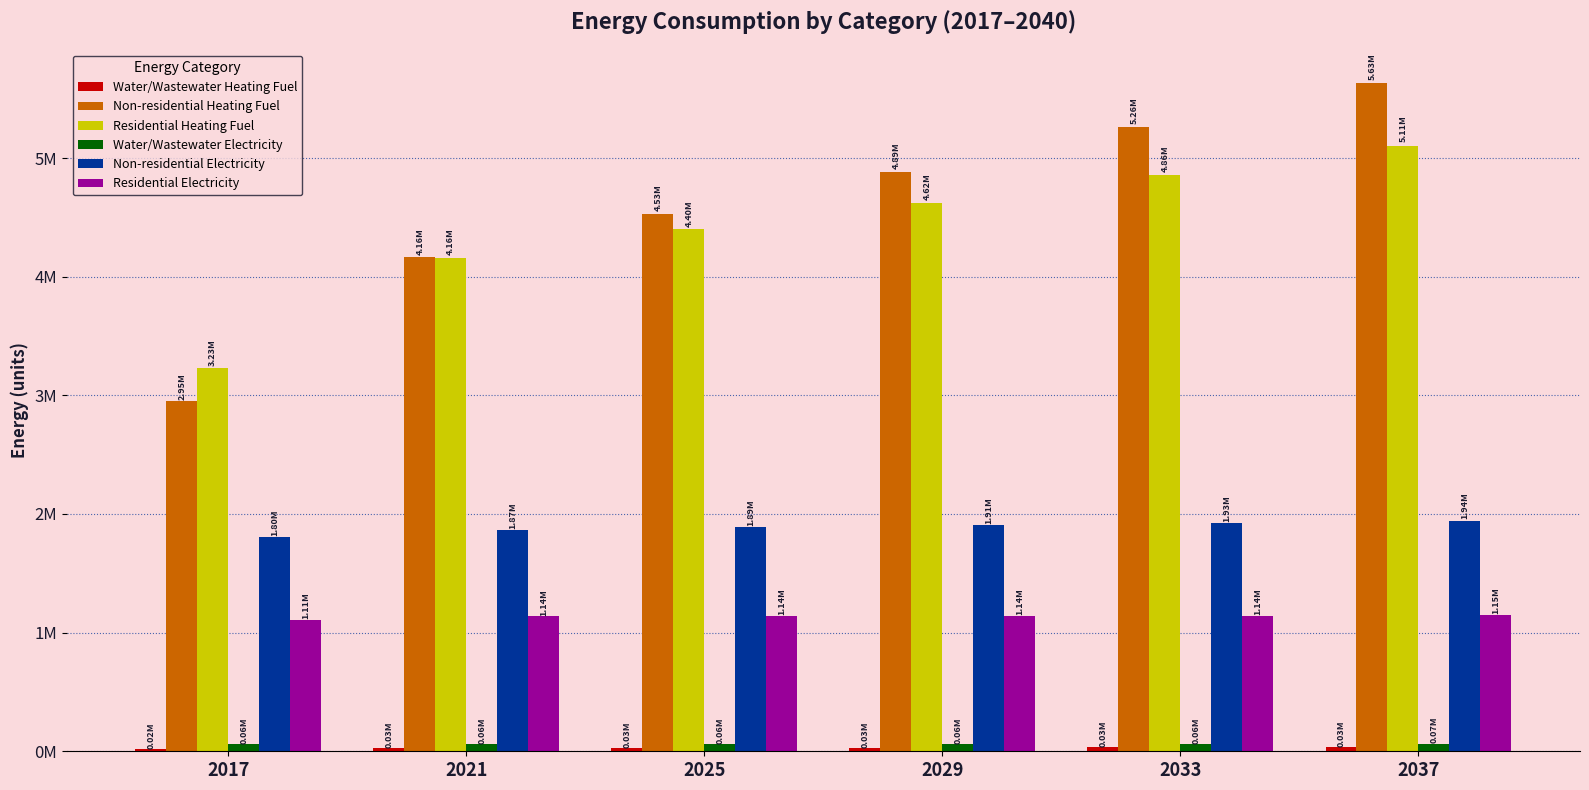

Between 2021 and 2025, which is larger?

2025